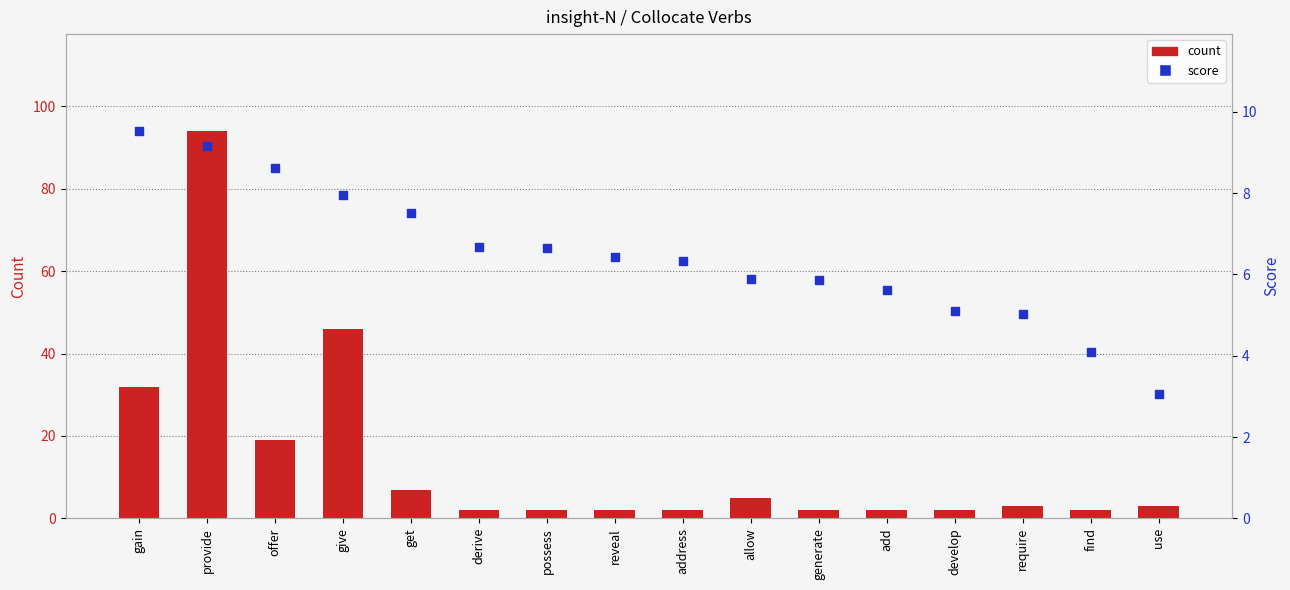

At which category is the sum across all series the highest?

provide